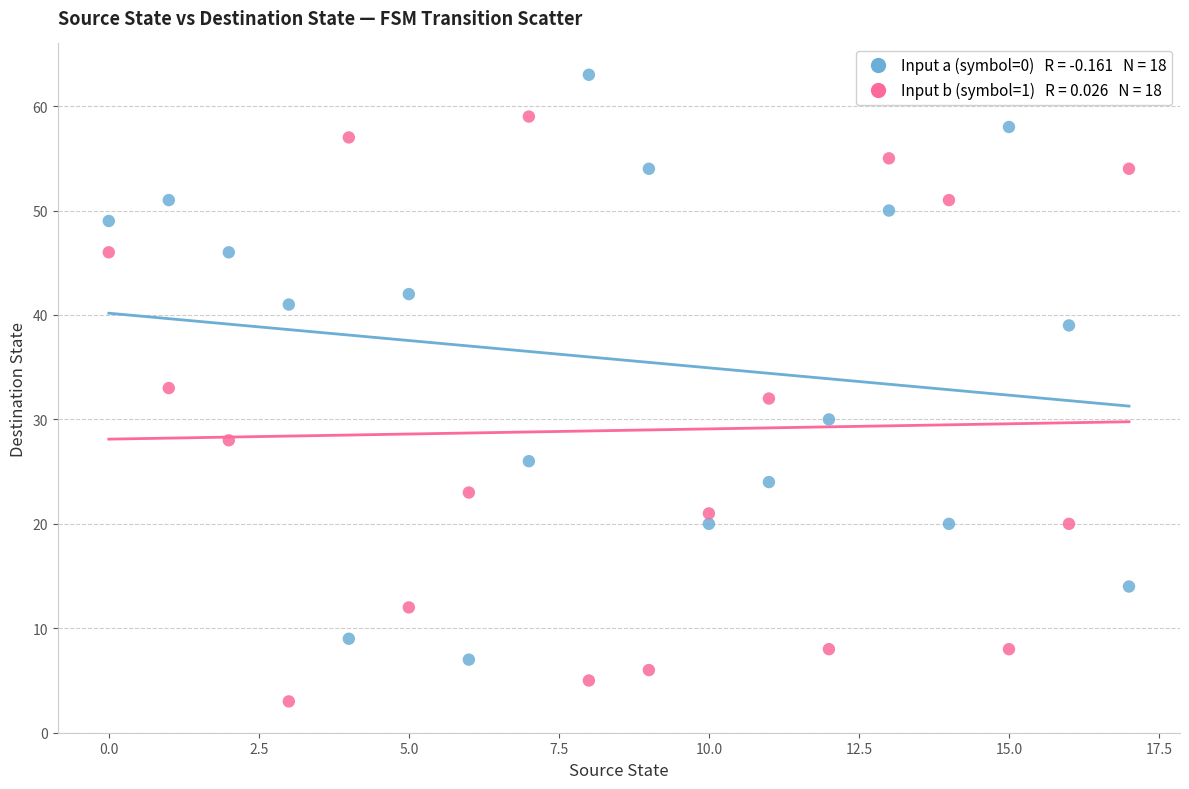

Across all data points, what is the range of Y values (max minus min)?

60